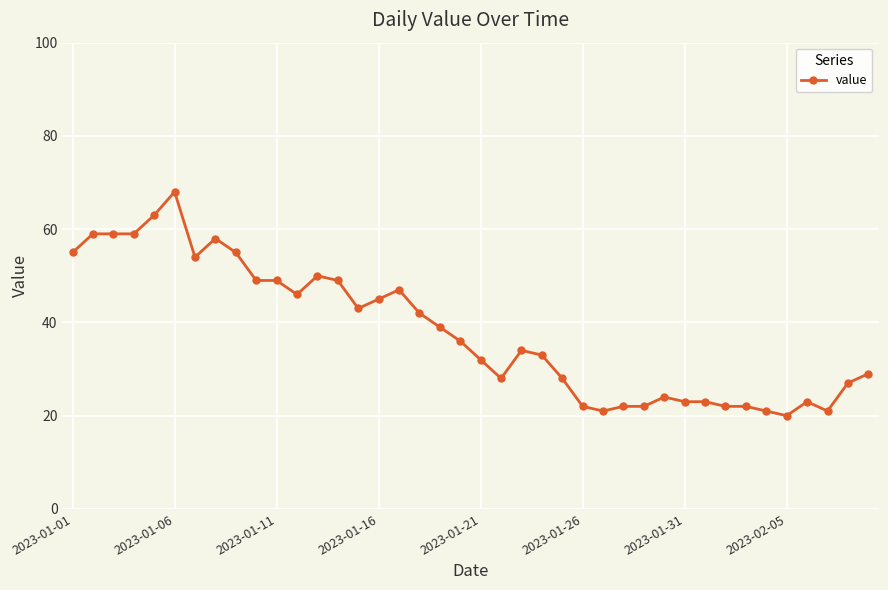

What is the value of the 2nd point from the left?

59